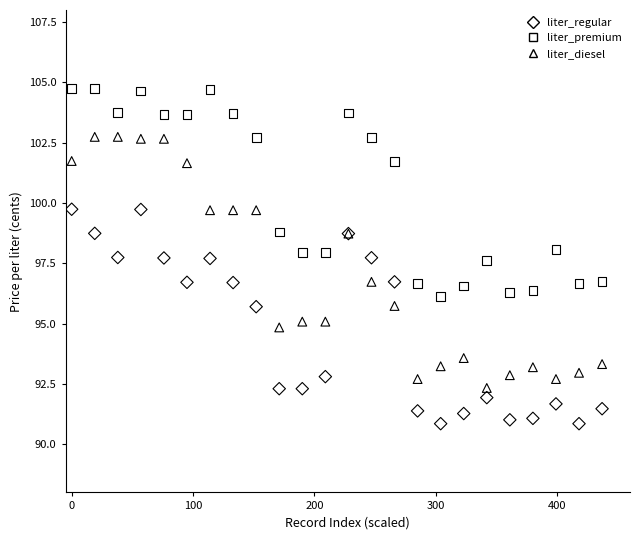

Which series reaches the minimum Y coordinate?

liter_regular